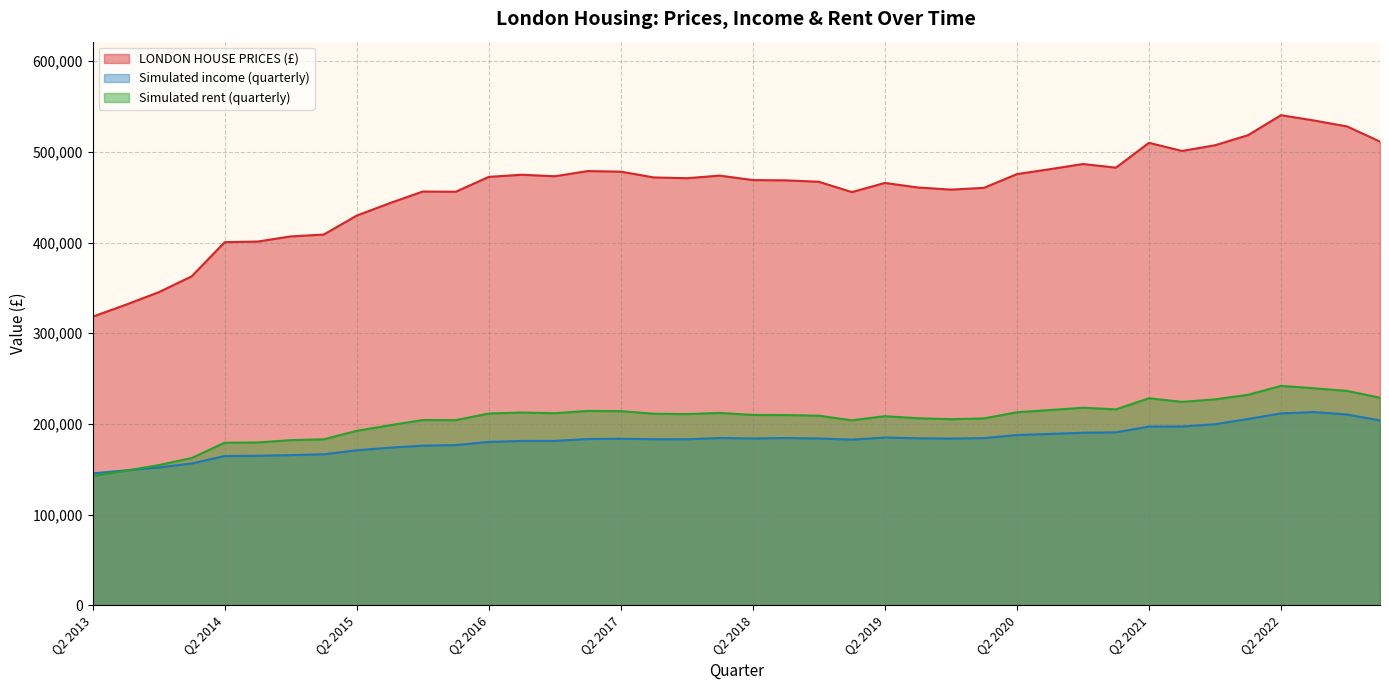

What is the minimum value for Simulated rent (quarterly)?

142464